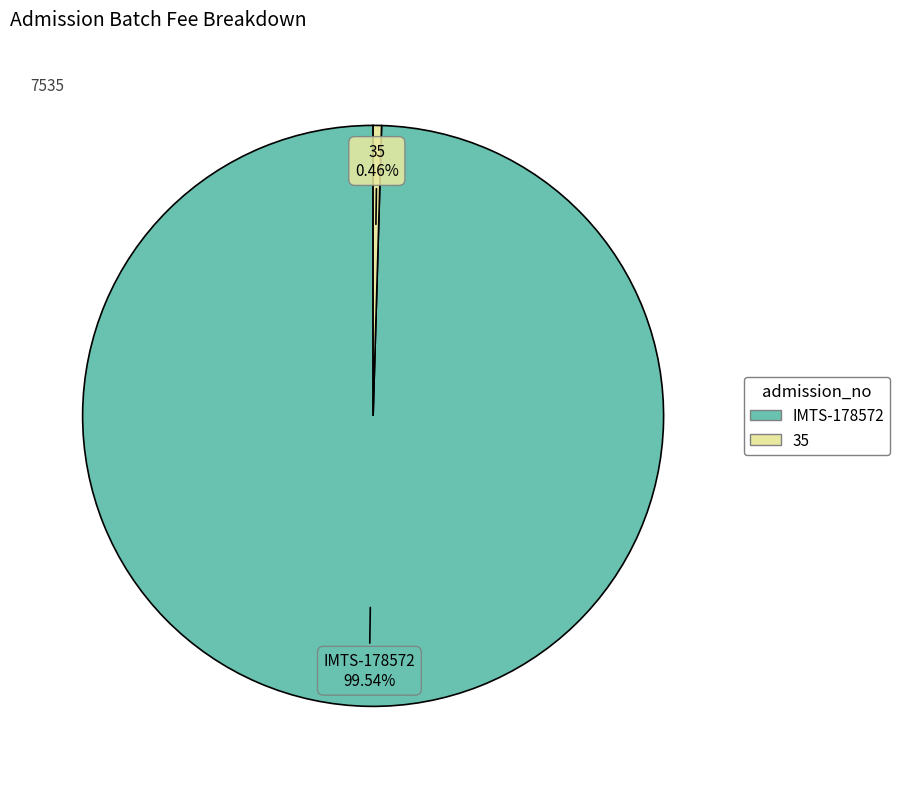

To the nearest percent, what is the combined percentage of 35 and IMTS-178572?

100%